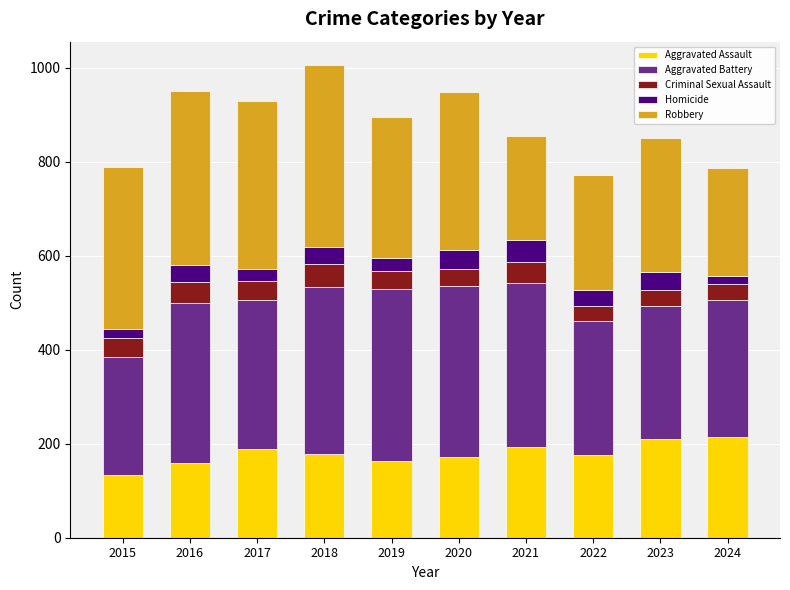

How many categories are shown in the chart?

10